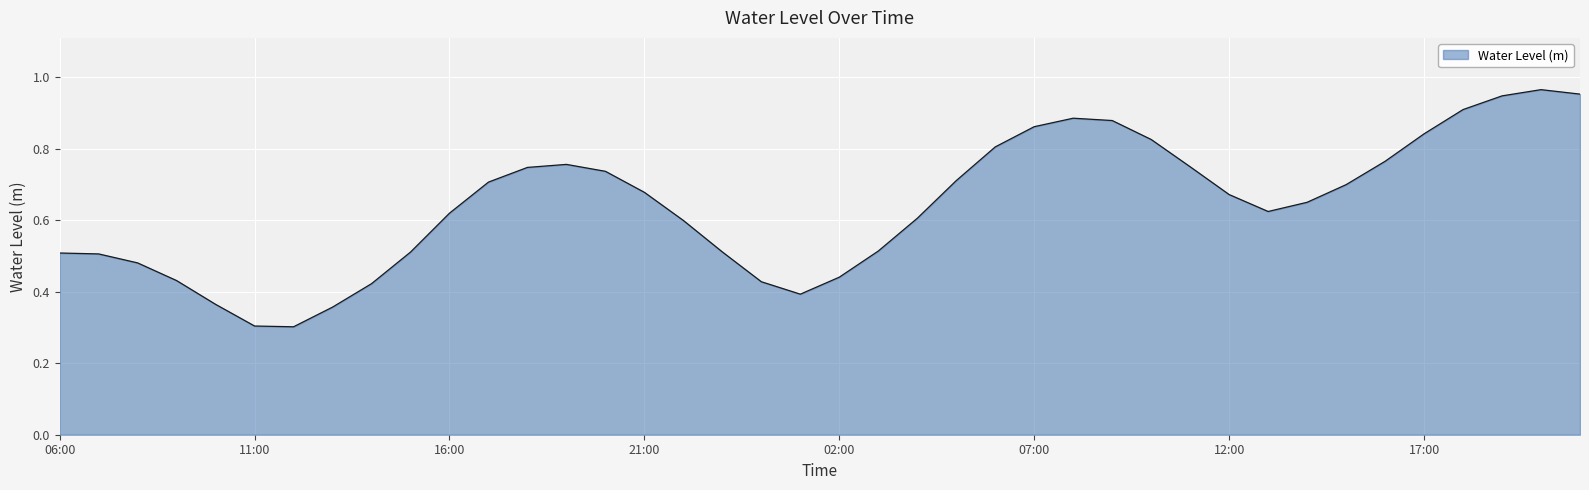

Which label corresponds to the largest value in the chart?

20:00